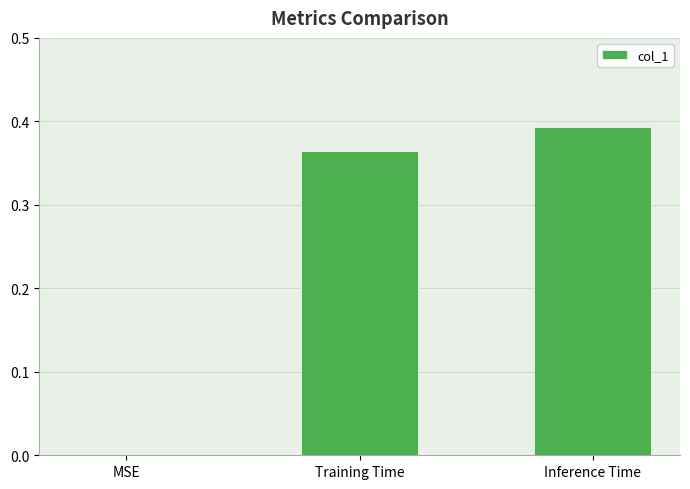

Is it true that the value at Training Time is 0.6?

False